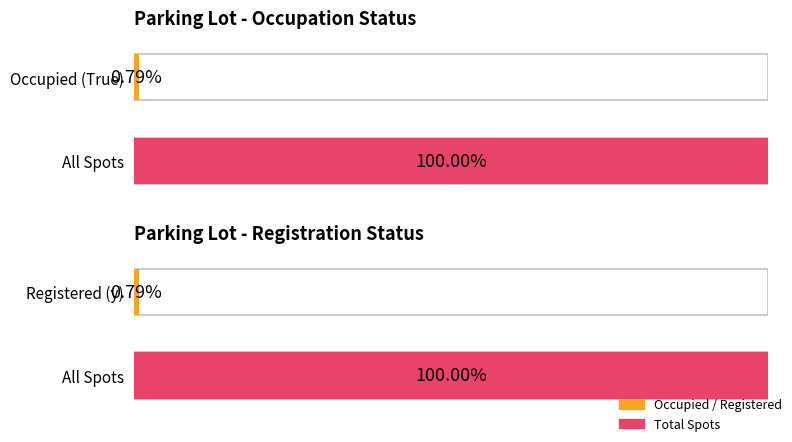

How many data points in Occupied are above 0?

1